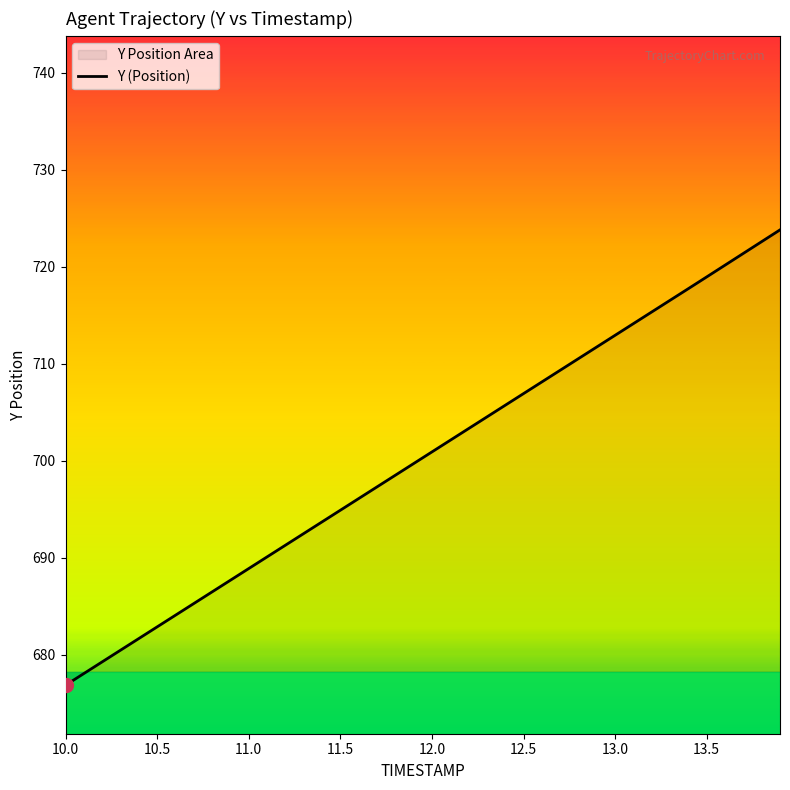

How many values exceed 700?

20